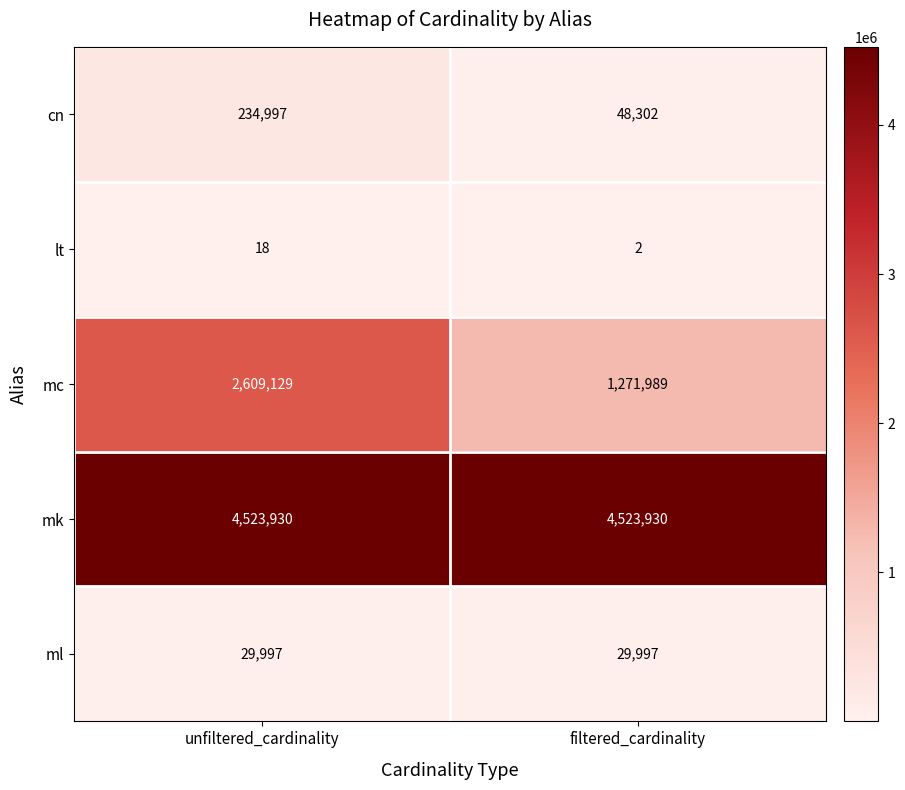

How many data points in mc are less than 2609129?

1